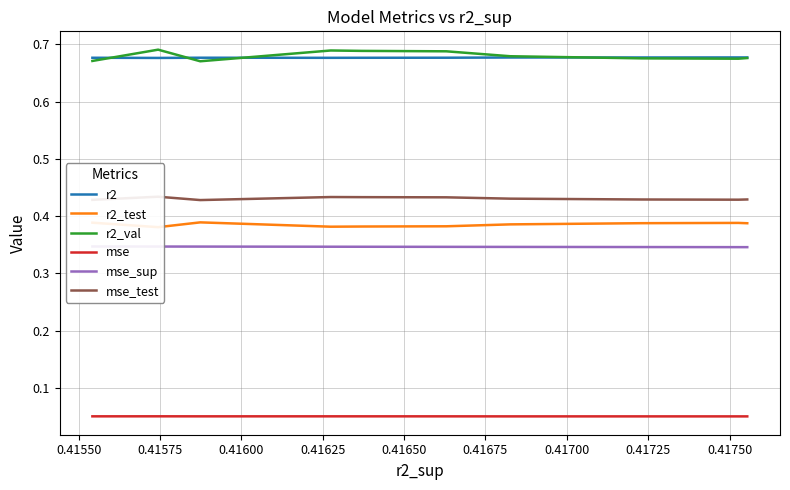

True or false: mse and r2 cross at least once.

False